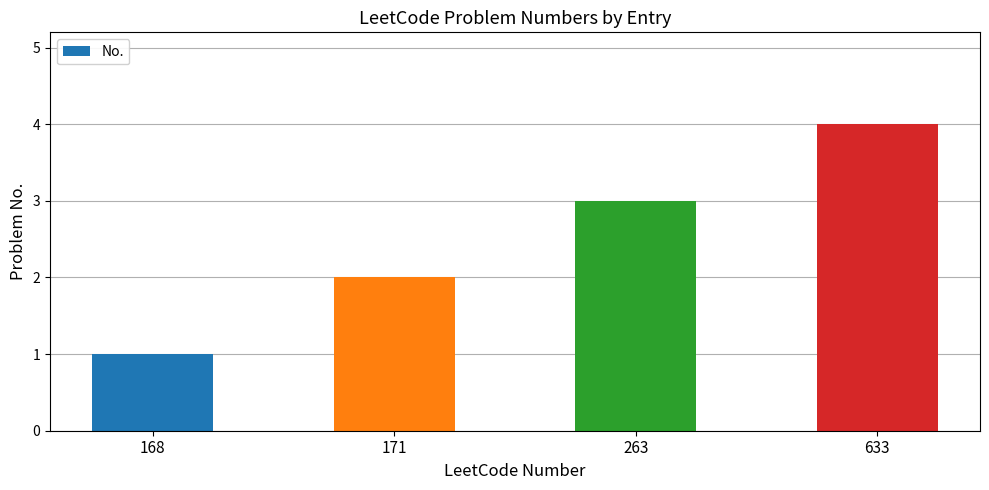

List the labels in order of value, largest first.

633, 263, 171, 168